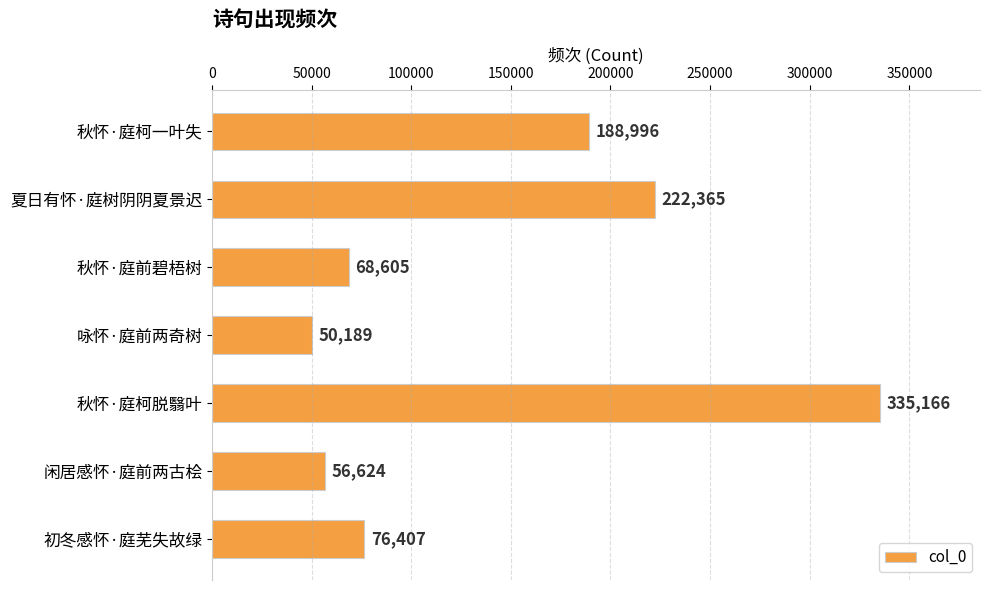

Where is the data nearest to the value 192677?

秋怀·庭柯一叶失